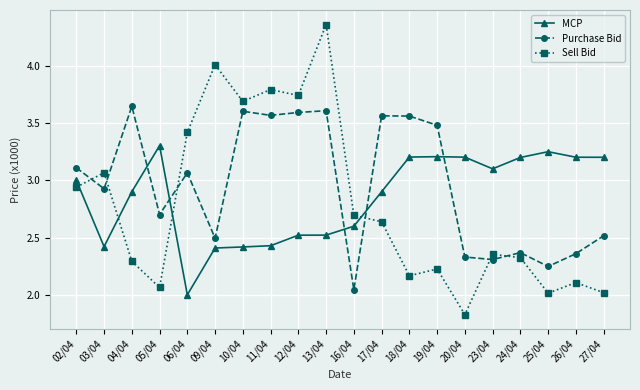

Rank the series by their average value, from lowest to highest.

Sell Bid, MCP, Purchase Bid